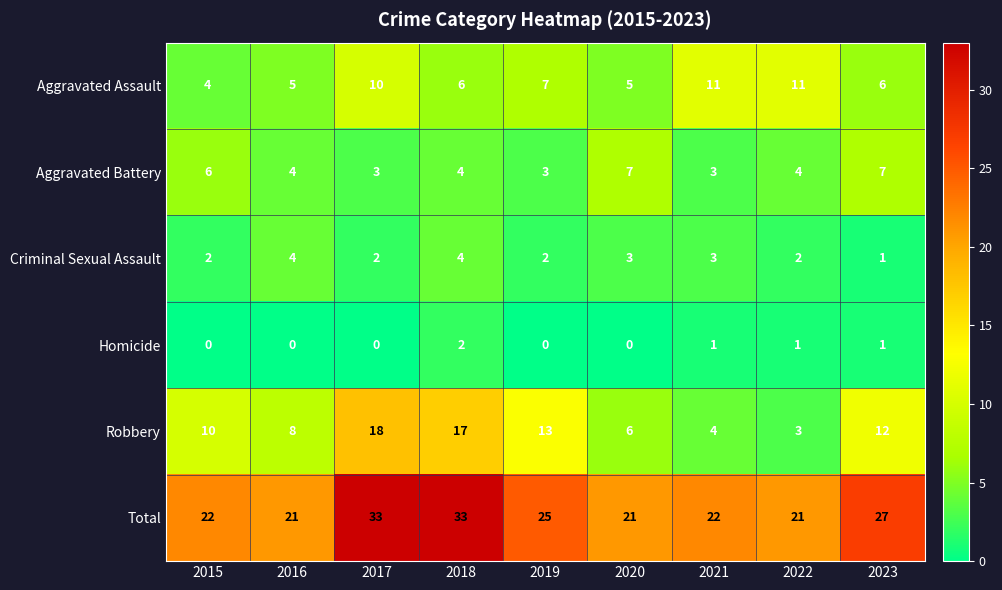

How many categories are shown in the chart?

9